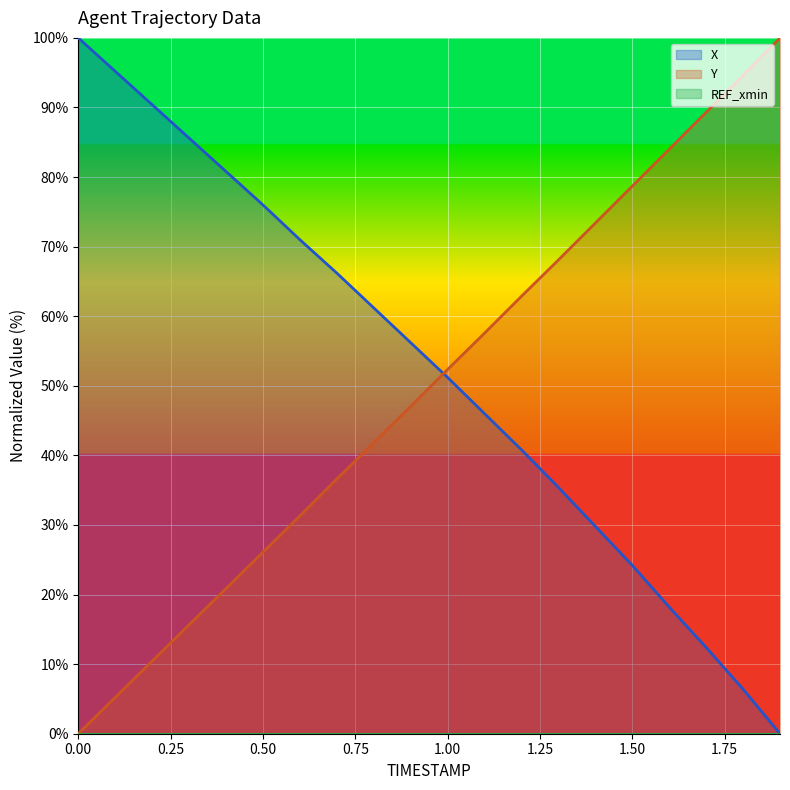

How many values in Y are above zero?

19